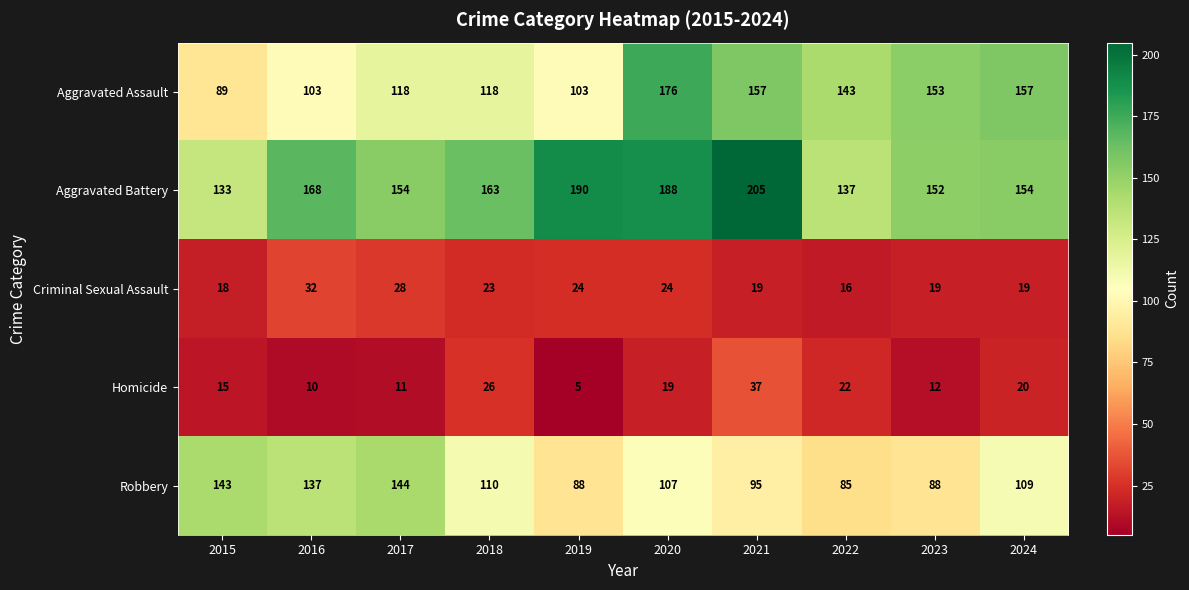

At how many categories does at least one series exceed 68?

10